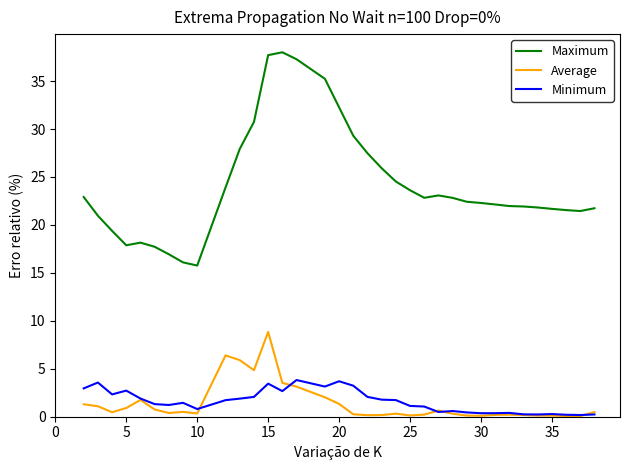

What is the sum of all Average values?

47.4